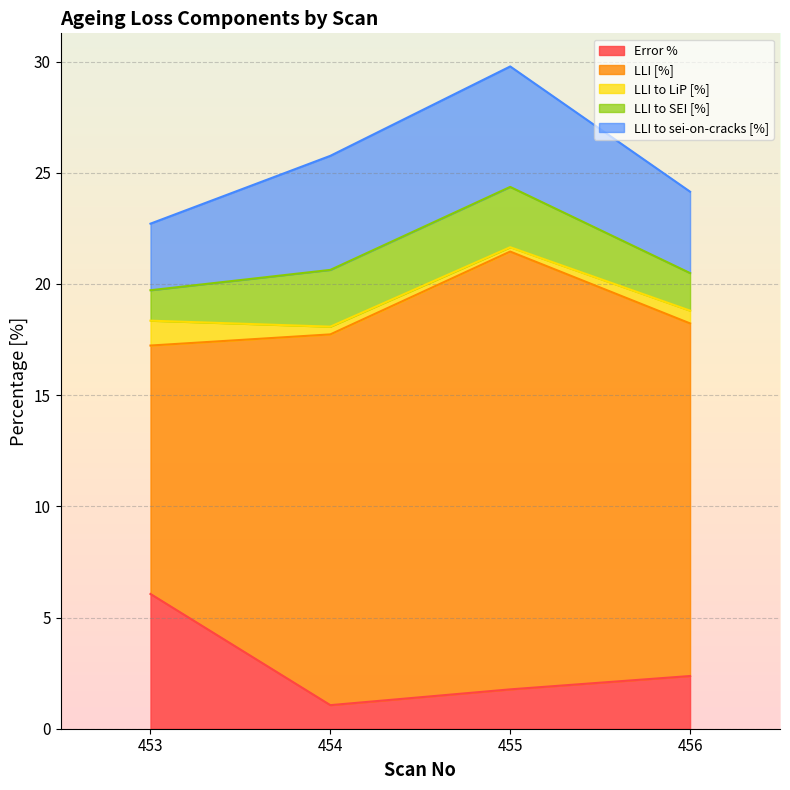

Does the chart display data point markers on the line(s)?

No